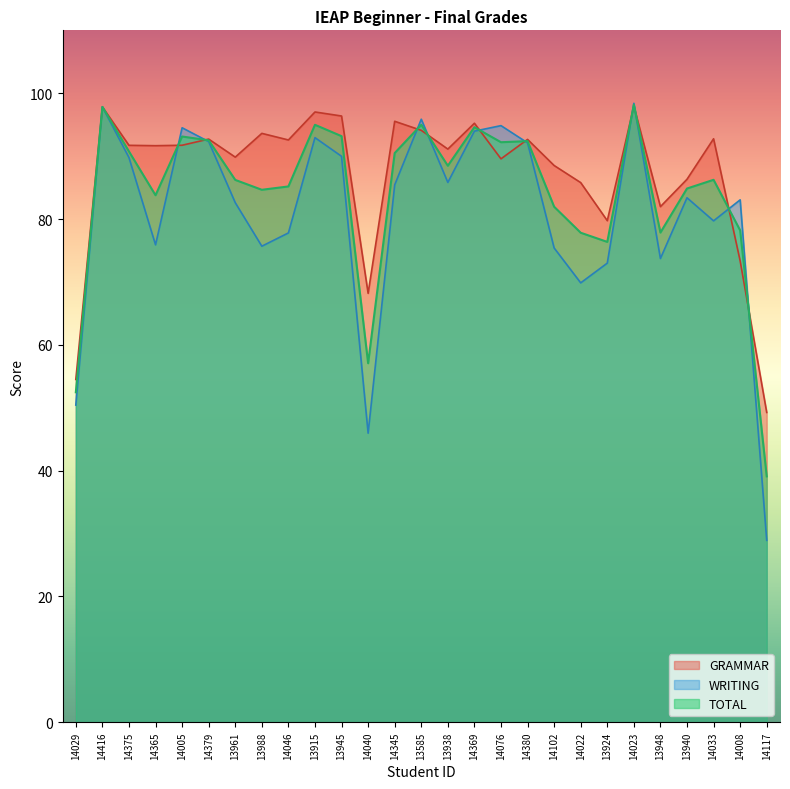

Reading left to right, what are all the values shown in this chart?

GRAMMAR: 14029=54.5	14416=97.8	14375=91.7	14365=91.7	14005=91.7	14379=92.7	13961=89.8	13988=93.6	14046=92.6	13915=97.0	13945=96.4	14040=68.2	14345=95.5	13585=94.1	13938=91.1	14369=95.2	14076=89.6	14380=92.7	14102=88.5	14022=85.8	13924=79.7	14023=98.0	13948=82.0	13940=86.3	14033=92.8	14008=73.3	14117=49.2
WRITING: 14029=50.4	14416=97.8	14375=89.8	14365=75.9	14005=94.5	14379=92.3	13961=82.6	13988=75.7	14046=77.8	13915=92.9	13945=90.0	14040=46.0	14345=85.4	13585=95.9	13938=85.8	14369=94.0	14076=94.8	14380=92.1	14102=75.4	14022=69.8	13924=73.0	14023=98.4	13948=73.7	13940=83.4	14033=79.7	14008=83.0	14117=28.9
TOTAL: 14029=52.5	14416=97.8	14375=90.7	14365=83.8	14005=93.1	14379=92.5	13961=86.2	13988=84.7	14046=85.2	13915=95.0	13945=93.2	14040=57.1	14345=90.5	13585=95.0	13938=88.5	14369=94.6	14076=92.2	14380=92.4	14102=82.0	14022=77.8	13924=76.4	14023=98.2	13948=77.8	13940=84.8	14033=86.2	14008=78.2	14117=39.1